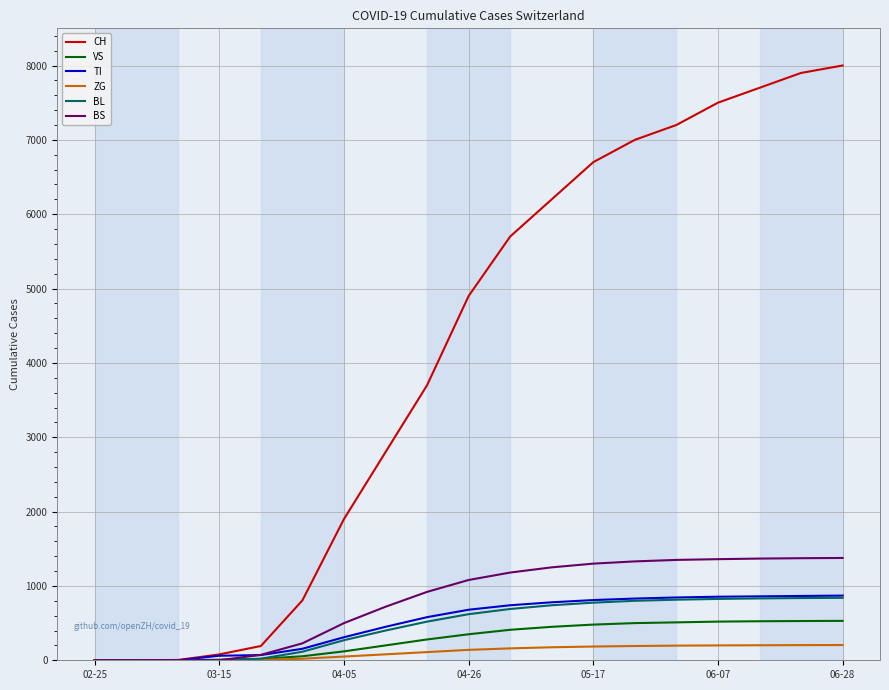

Which series has the widest spread of values?

CH